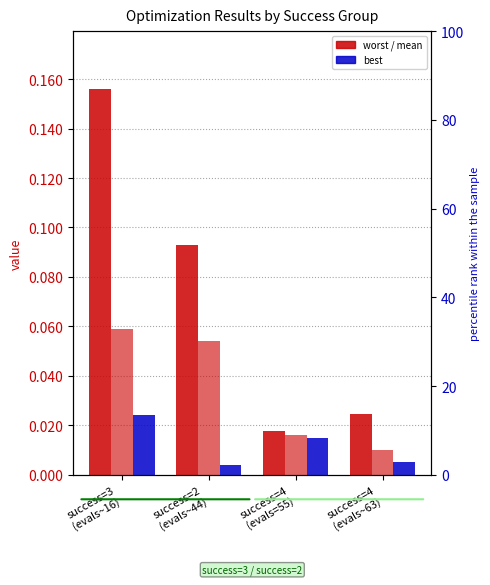

What is the label of the 4th bar from the right?

success=3
(evals~16)